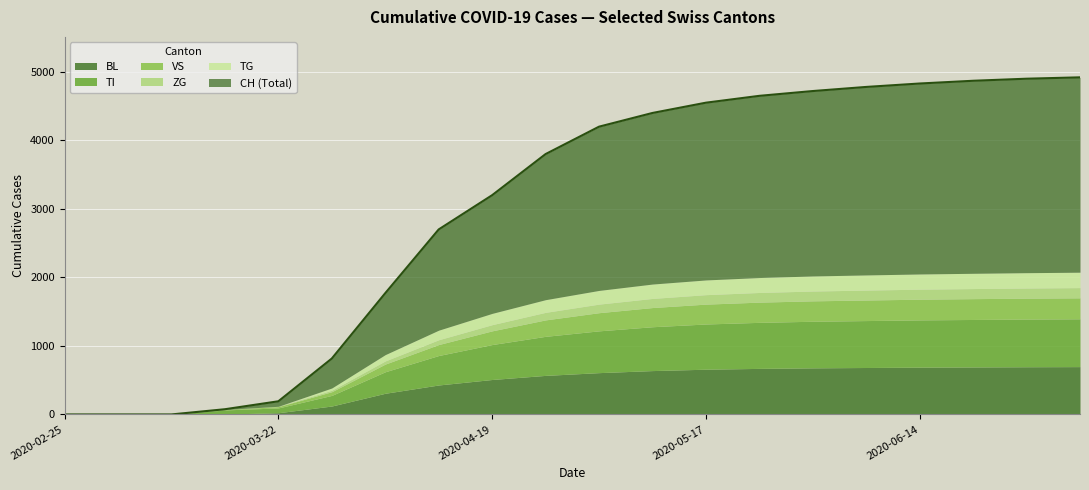

Is the value of VS at 19 greater than the value of CH at 10?

No